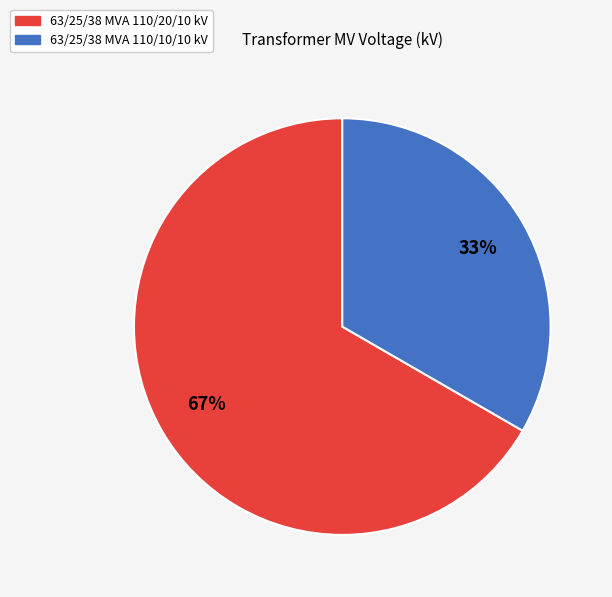

Do 63/25/38 MVA 110/10/10 kV and 63/25/38 MVA 110/20/10 kV together represent more than half of the pie?

Yes